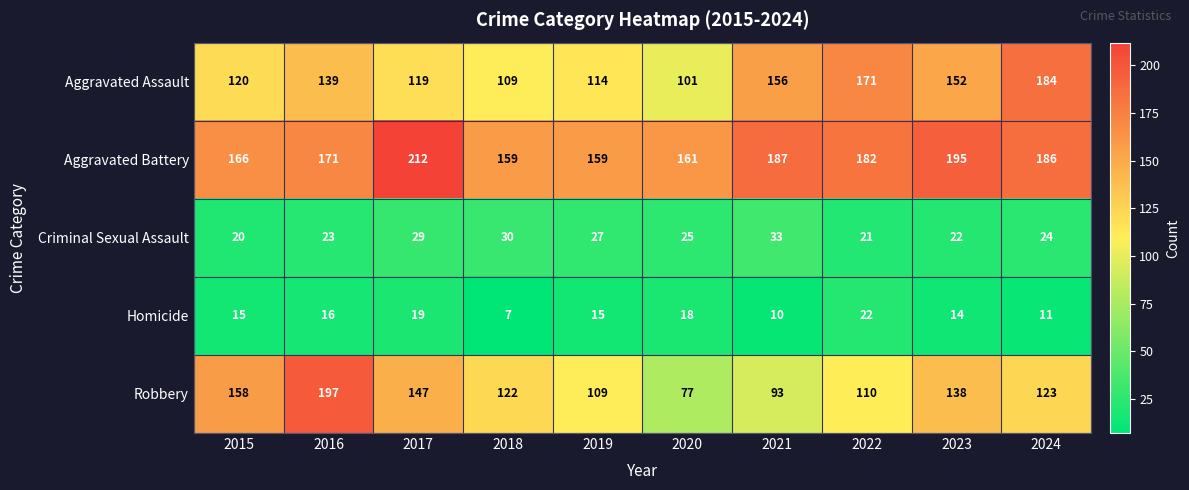

At which category is the sum across all series the highest?

2016